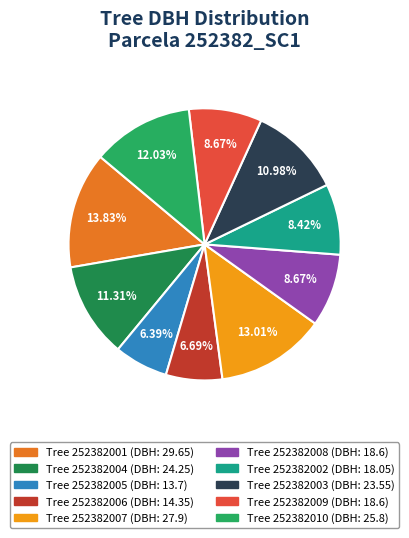

Count the number of slices in the pie.

10